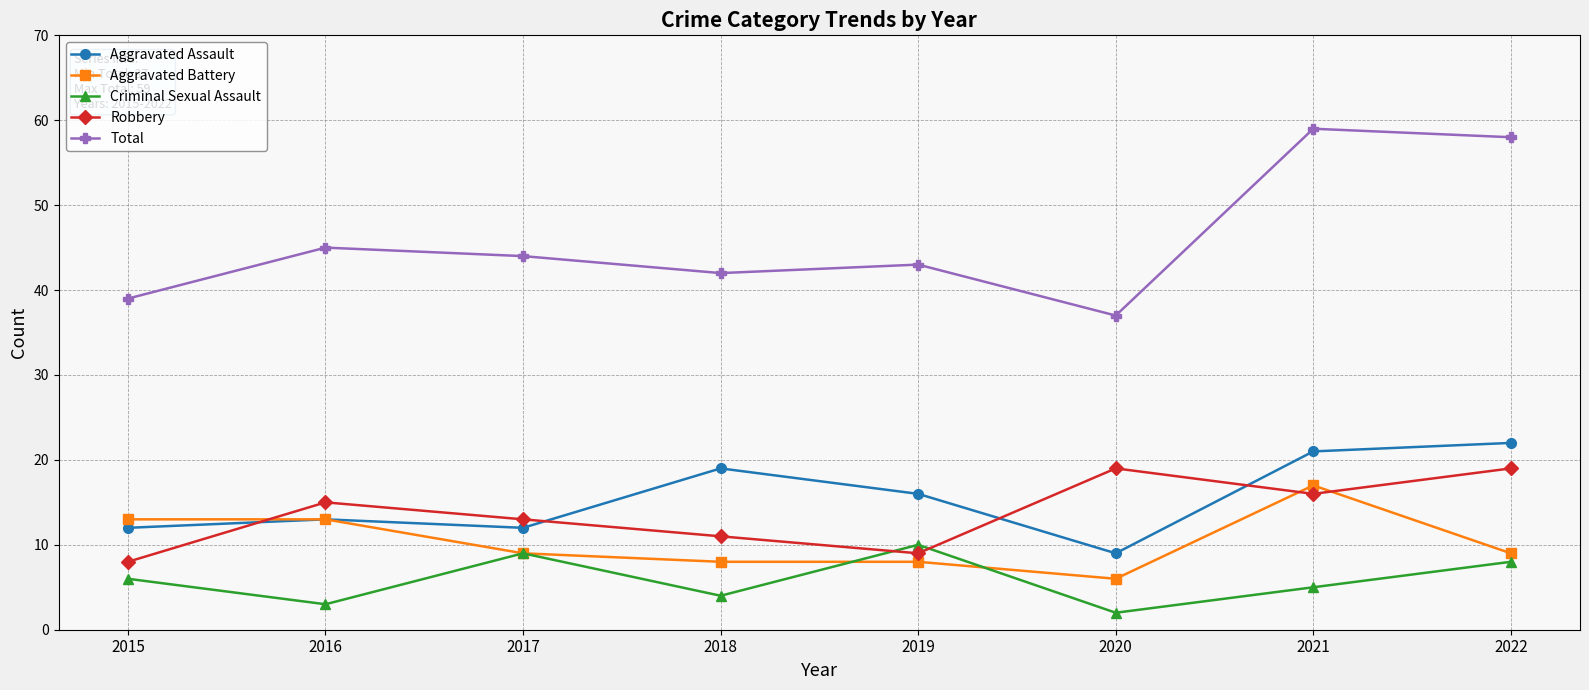

Which series has the widest spread of values?

Total